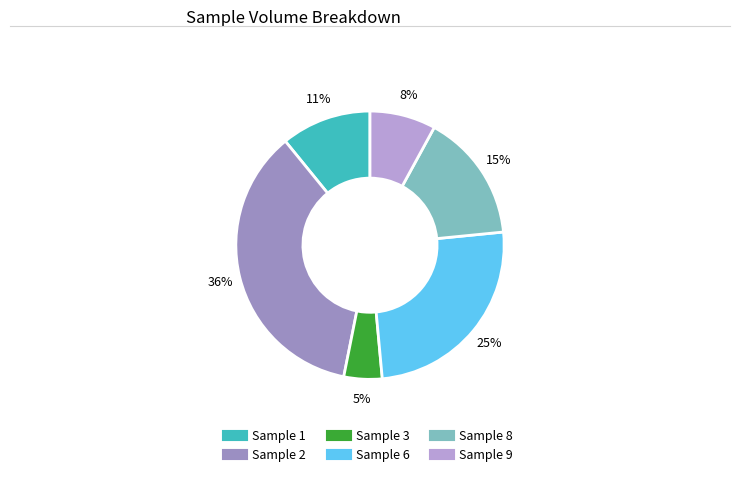

True or false: Sample 6 accounts for 25% of the total.

True